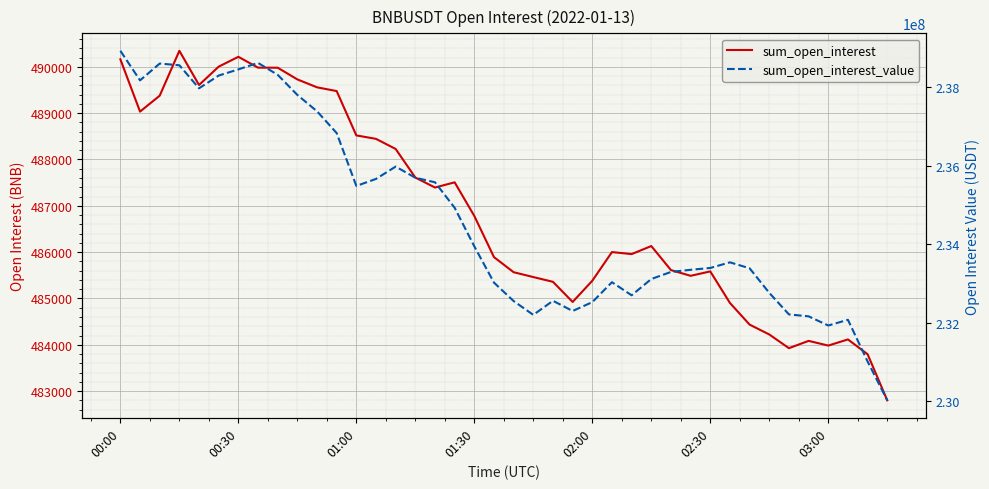

Which series has the largest range (max minus min)?

sum_open_interest_value